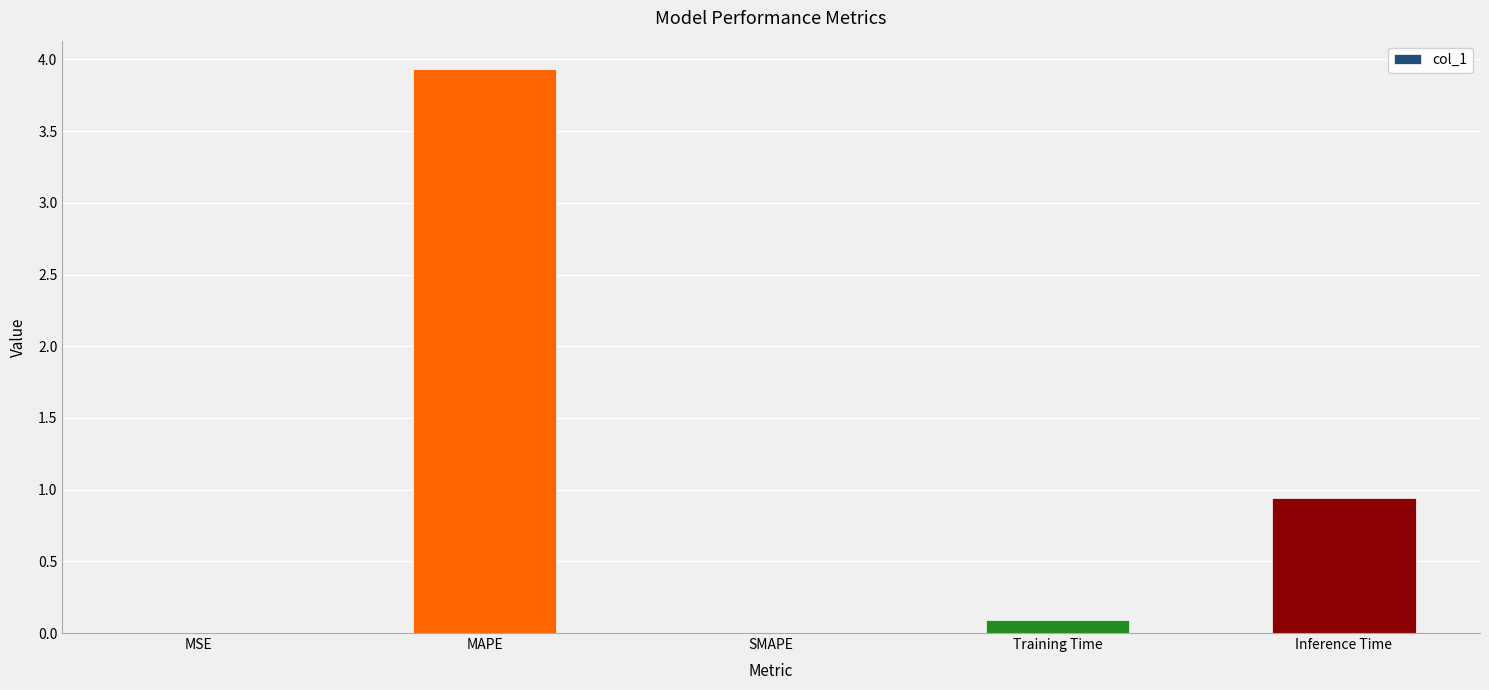

Does the chart contain stacked bars?

No